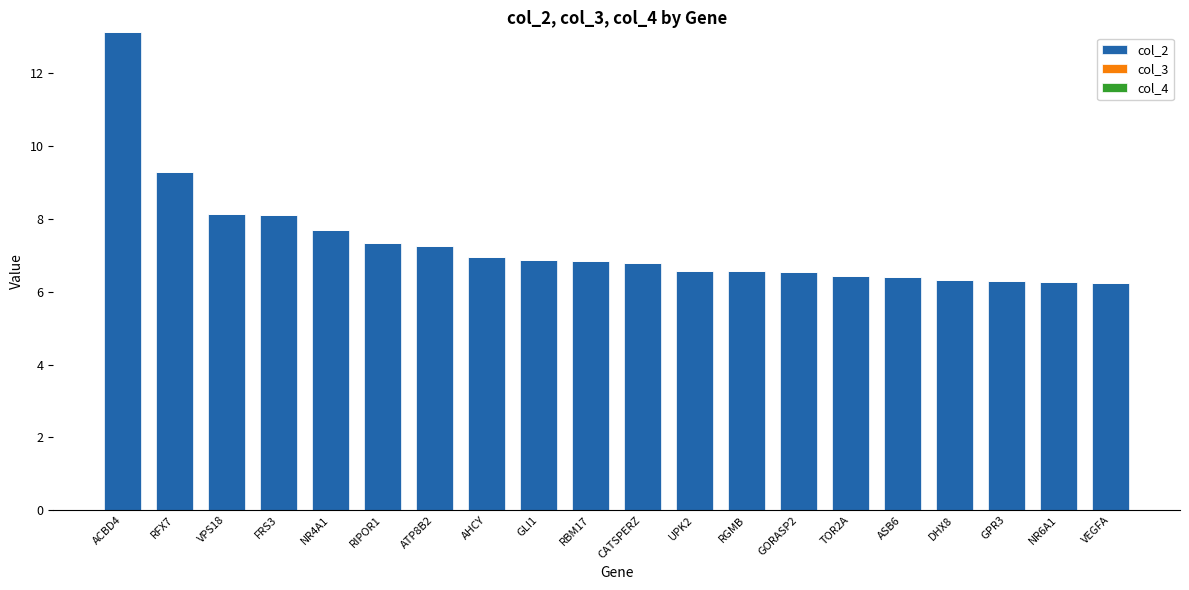

The value of col_2 at RGMB is 6.6. True or false?

True